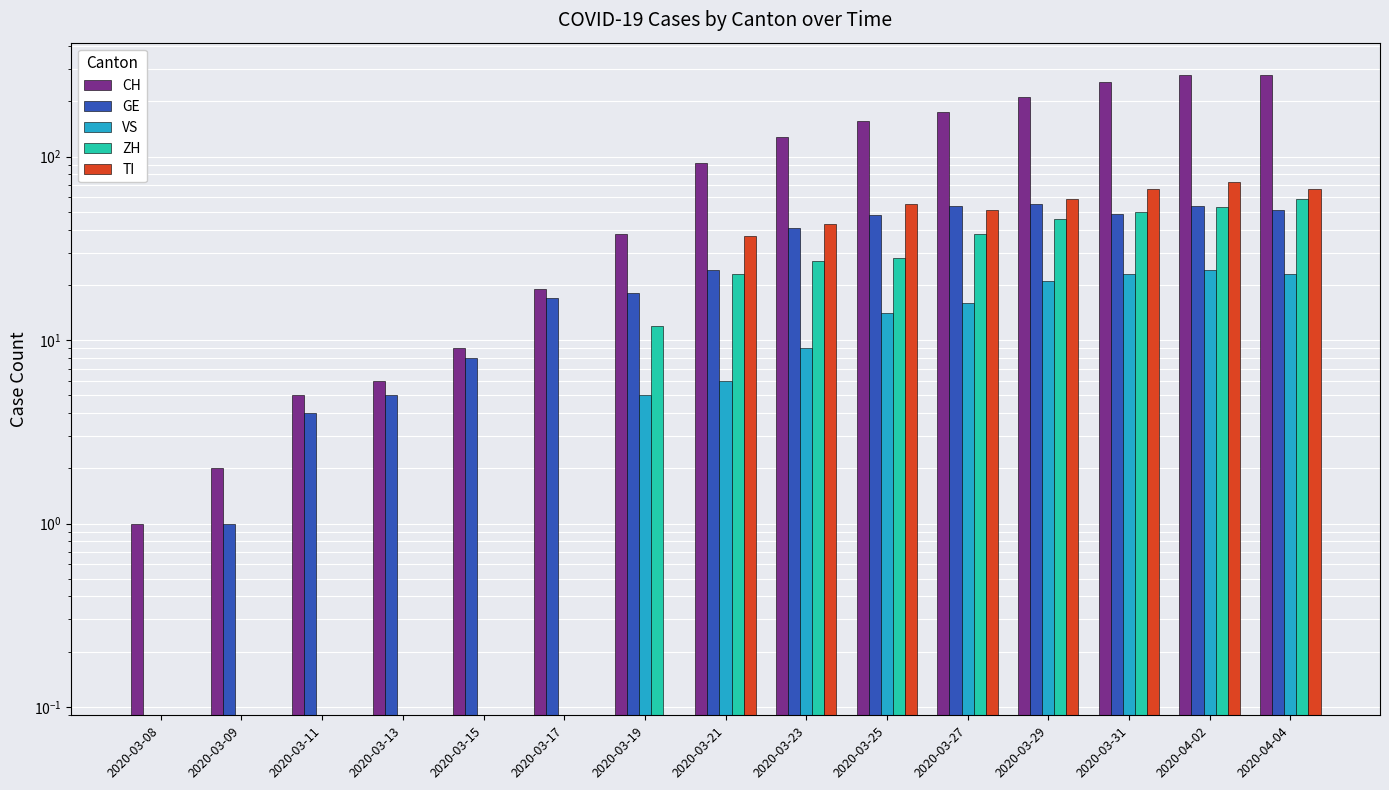

Which category has the lowest value across all series?

2020-03-08